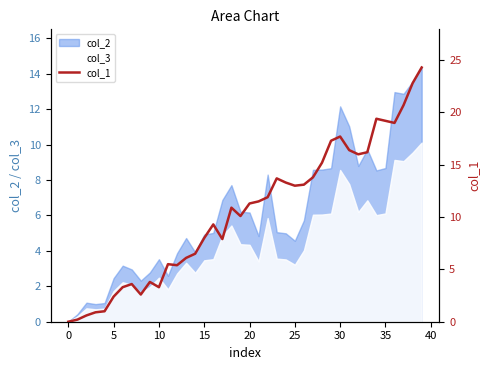

What is the highest value of the col_2 series?

14.4